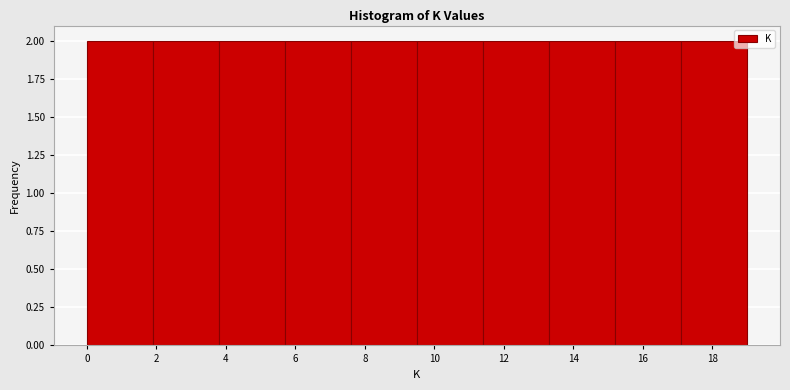

Reading left to right, list every bar in this chart as the range it spans on the x-axis followed by its height. Neither the bar edges nor the heights are printed on the chart, so give them approximately, as read against the axes.

0.0 to 1.9: 2
1.9 to 3.8: 2
3.8 to 5.7: 2
5.7 to 7.6: 2
7.6 to 9.5: 2
9.5 to 11.4: 2
11.4 to 13.3: 2
13.3 to 15.2: 2
15.2 to 17.1: 2
17.1 to 19.0: 2